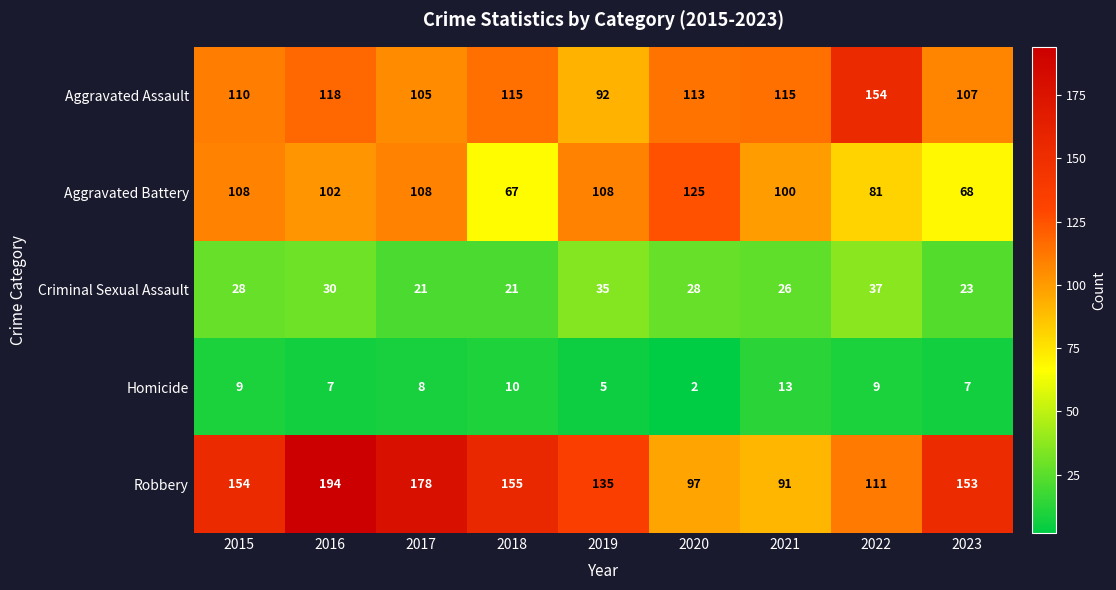

Where is Aggravated Battery nearest to the value 96?

2021